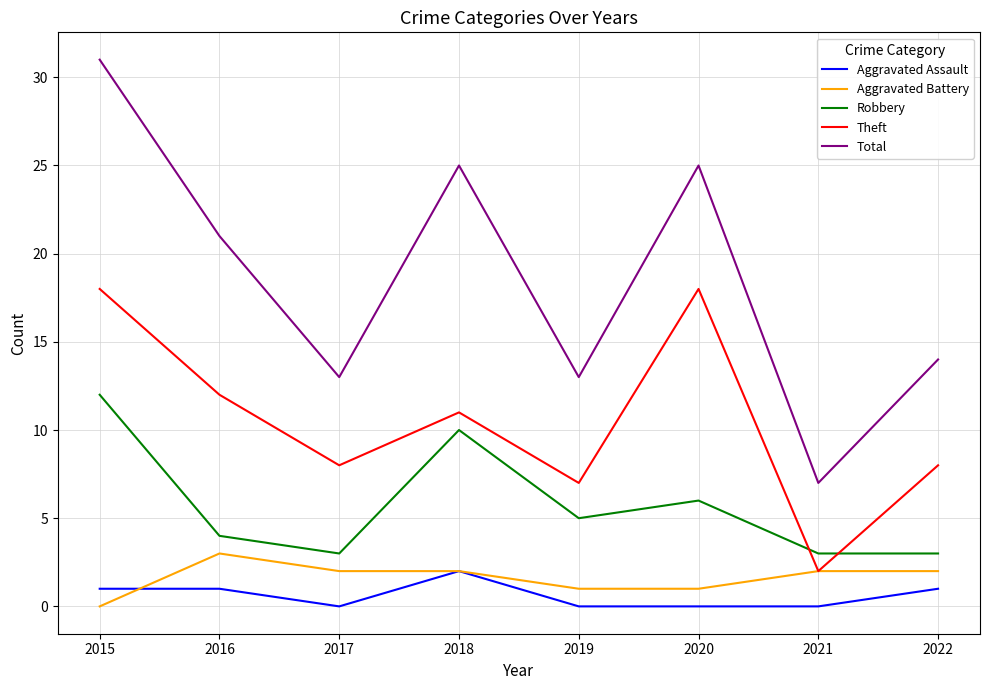

How many lines are shown in the chart?

5